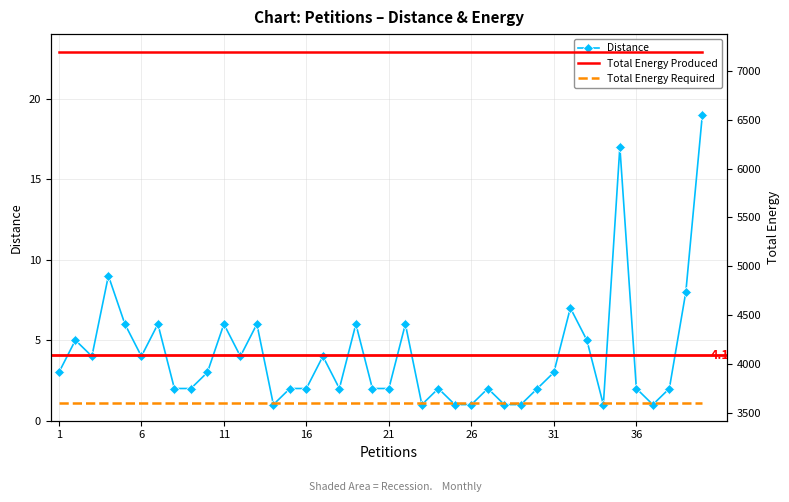

True or false: Distance and Total Energy Produced intersect in this chart.

False